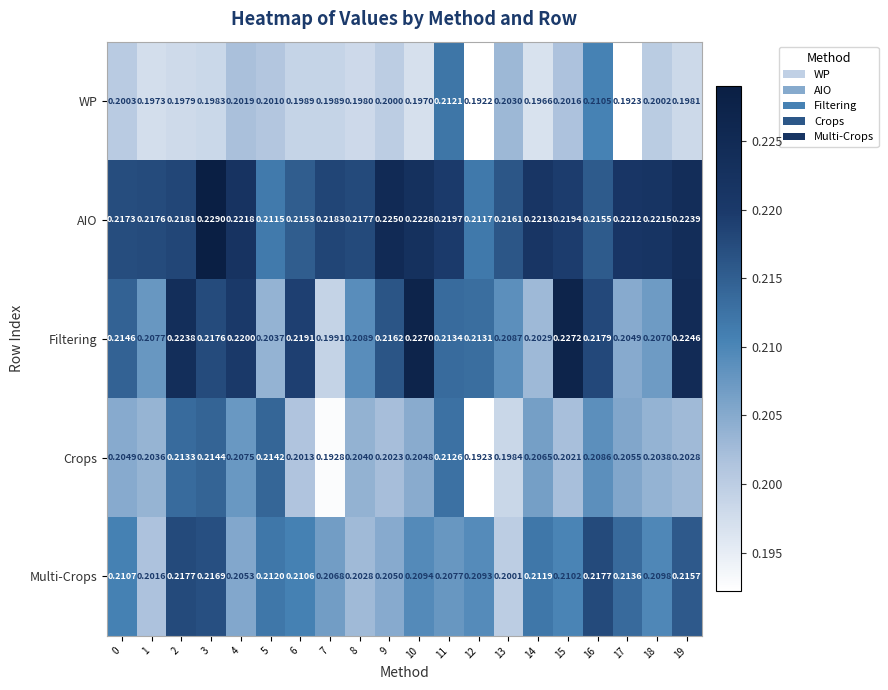

Which series has the widest spread of values?

Filtering